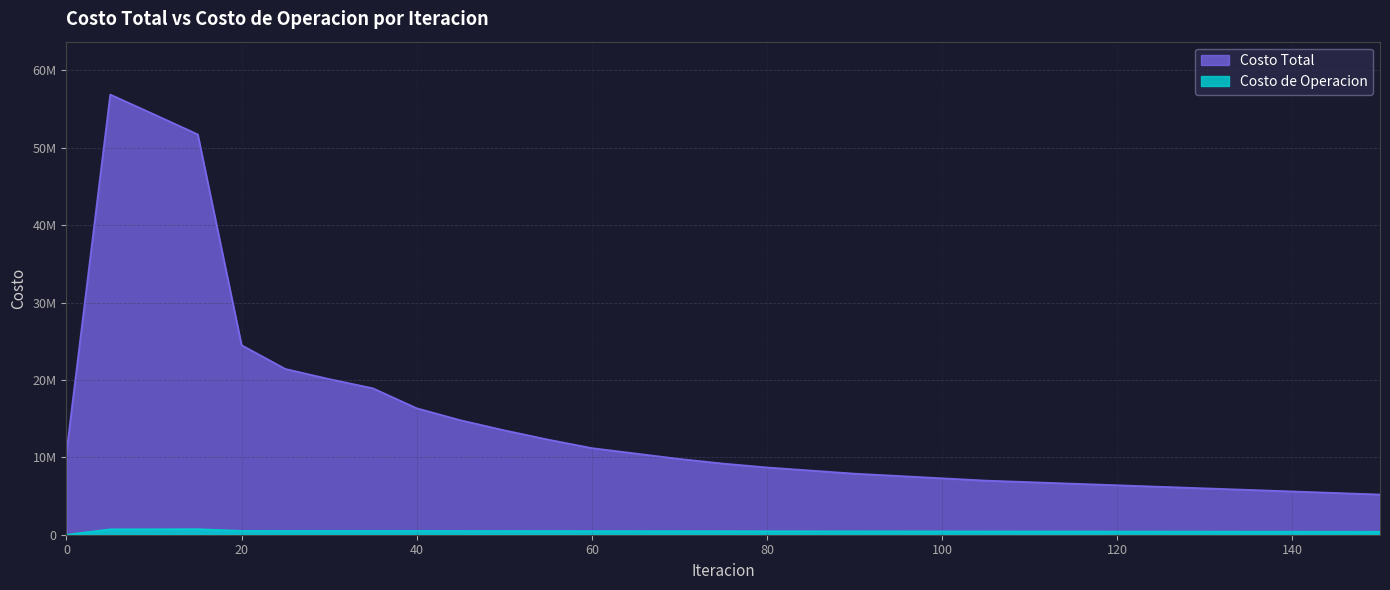

What is the average value of the Costo de Operacion series?

459722.9